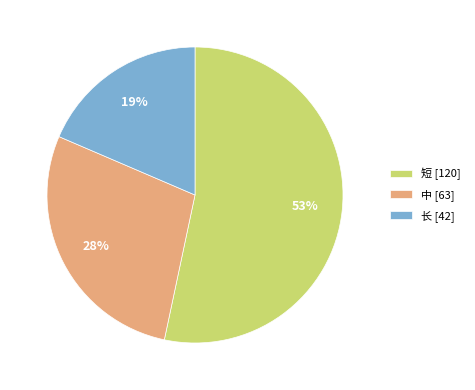

Which category has the biggest portion of the pie?

短